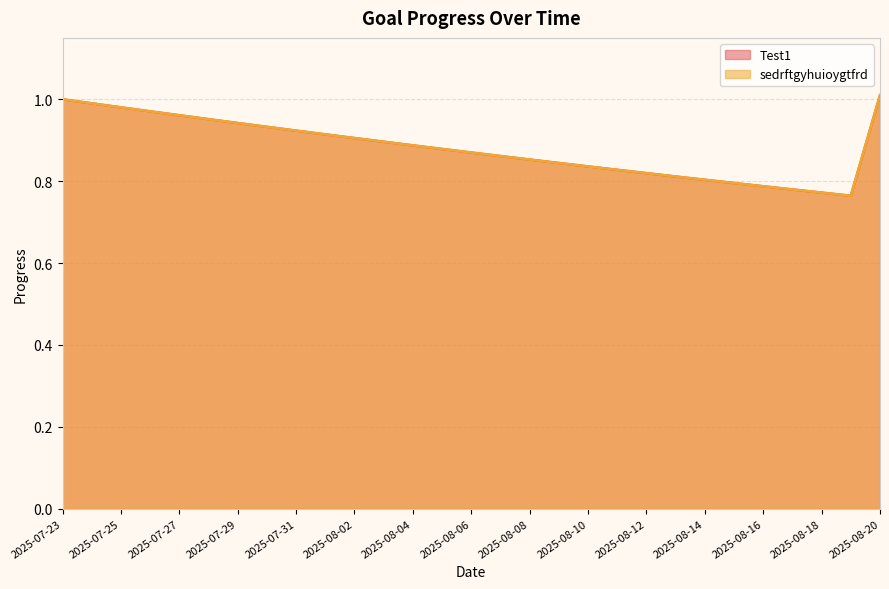

How many lines are shown in the chart?

2